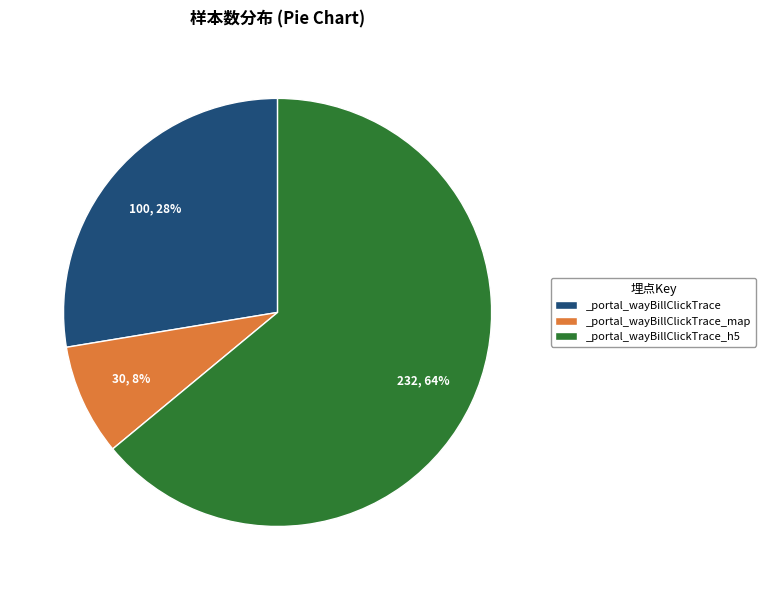

Does _portal_wayBillClickTrace represent more than half of the total?

No